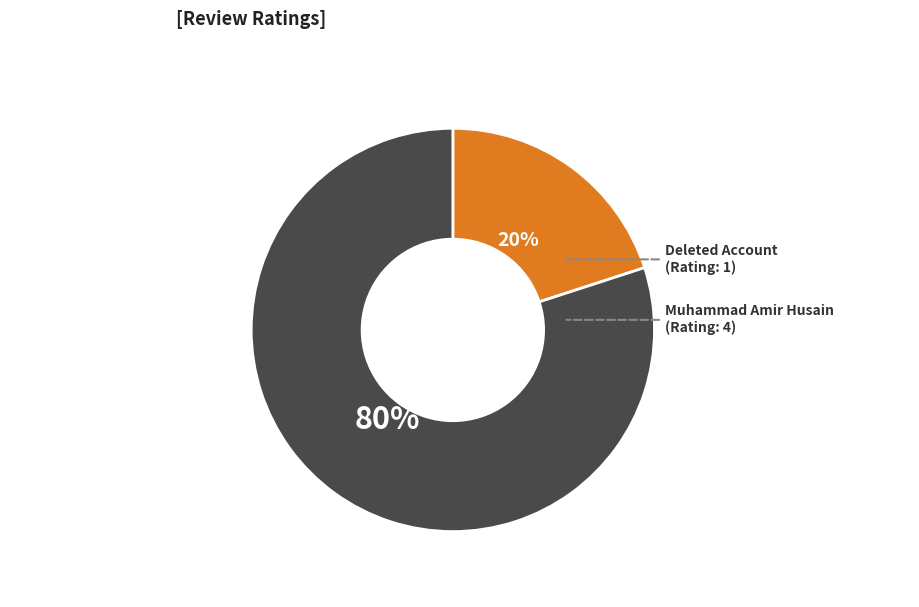

How many segments does this pie chart have?

2